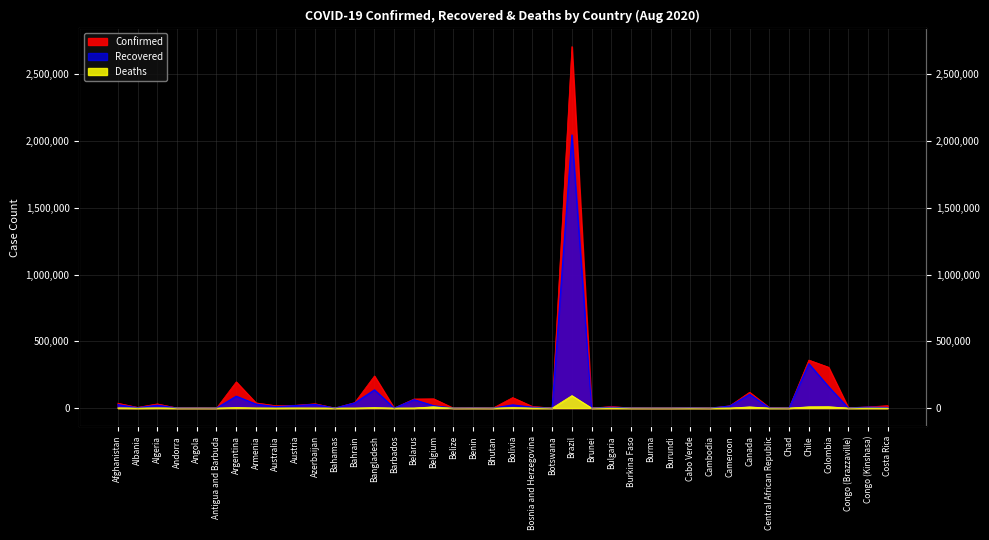

What is the approximate value of Confirmed at Andorra?

925